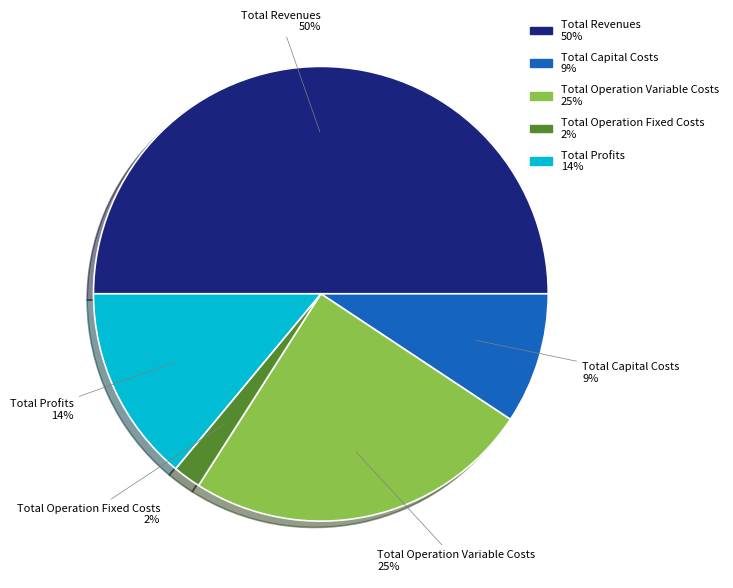

Rank the categories by value from highest to lowest.

Total Revenues, Total Operation Variable Costs, Total Profits, Total Capital Costs, Total Operation Fixed Costs